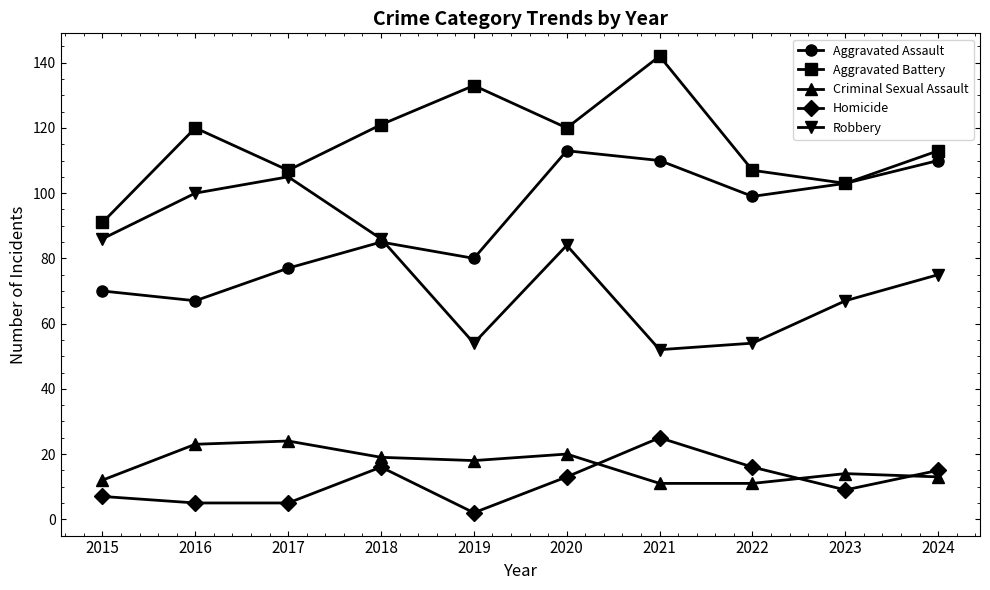

What is the sum of all Robbery values?

763